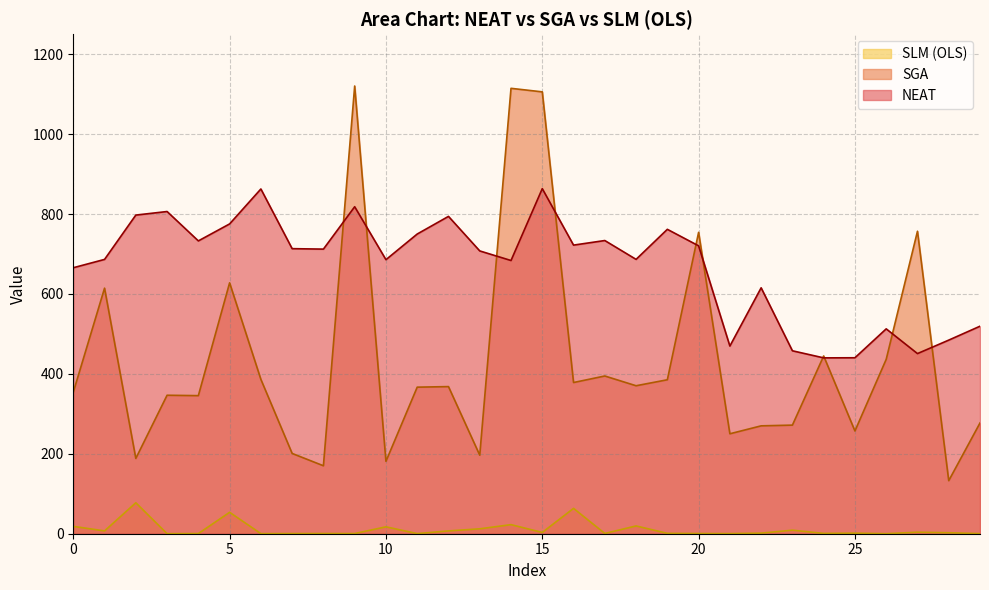

What is the difference between the maximum and minimum values in the SLM (OLS) series?

77.3